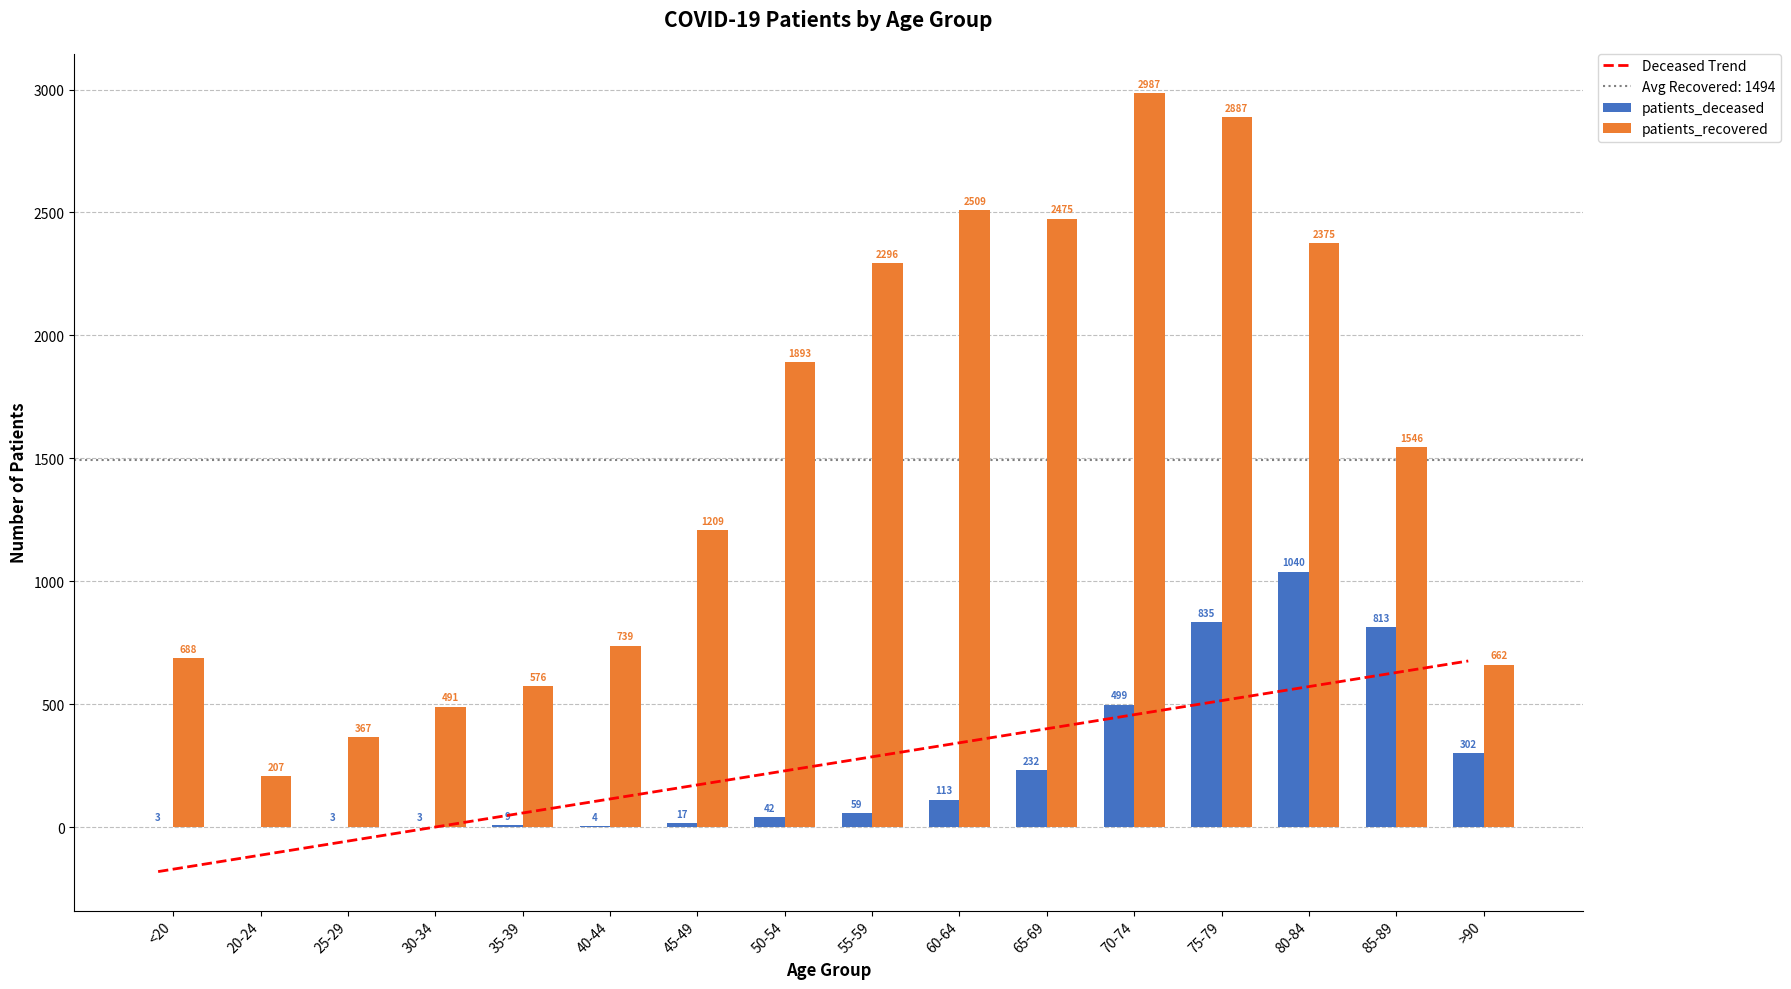

Reading left to right, extract all data points from this chart.

Deceased Trend: <20=-179.8	20-24=-122.7	25-29=-65.6	30-34=-8.5	35-39=48.5	40-44=105.6	45-49=162.7	50-54=219.8	55-59=276.9	60-64=334.0	65-69=391.1	70-74=448.2	75-79=505.3	80-84=562.4	85-89=619.5	>90=676.6
patients_deceased: <20=3.0	20-24=0.0	25-29=3.0	30-34=3.0	35-39=9.0	40-44=4.0	45-49=17.0	50-54=42.0	55-59=59.0	60-64=113.0	65-69=232.0	70-74=499.0	75-79=835.0	80-84=1040.0	85-89=813.0	>90=302.0
patients_recovered: <20=688.0	20-24=207.0	25-29=367.0	30-34=491.0	35-39=576.0	40-44=739.0	45-49=1209.0	50-54=1893.0	55-59=2296.0	60-64=2509.0	65-69=2475.0	70-74=2987.0	75-79=2887.0	80-84=2375.0	85-89=1546.0	>90=662.0